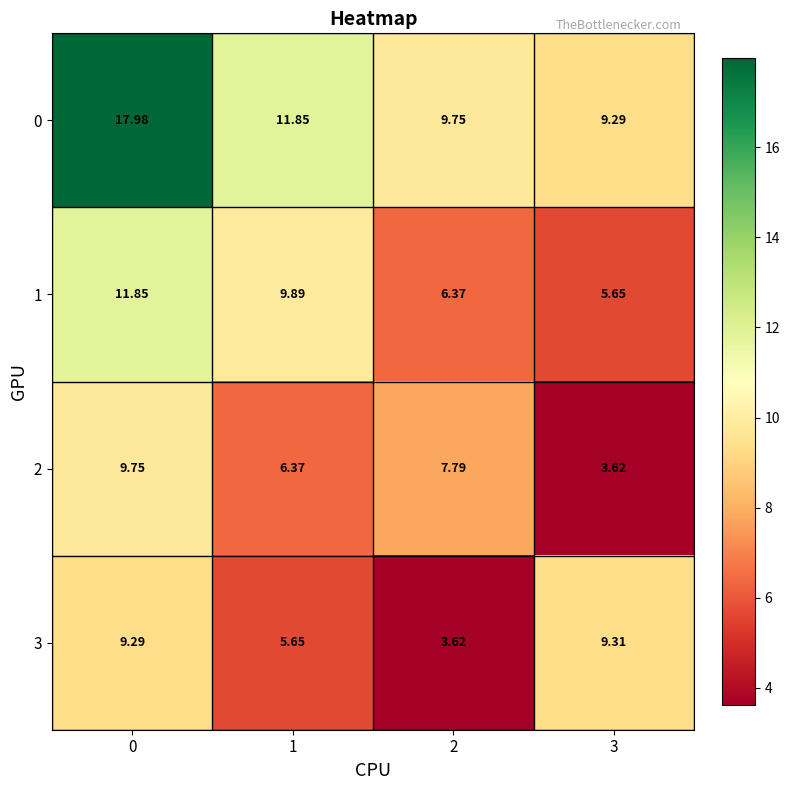

Is the value of 0 at 1 greater than the value of 1 at 1?

Yes